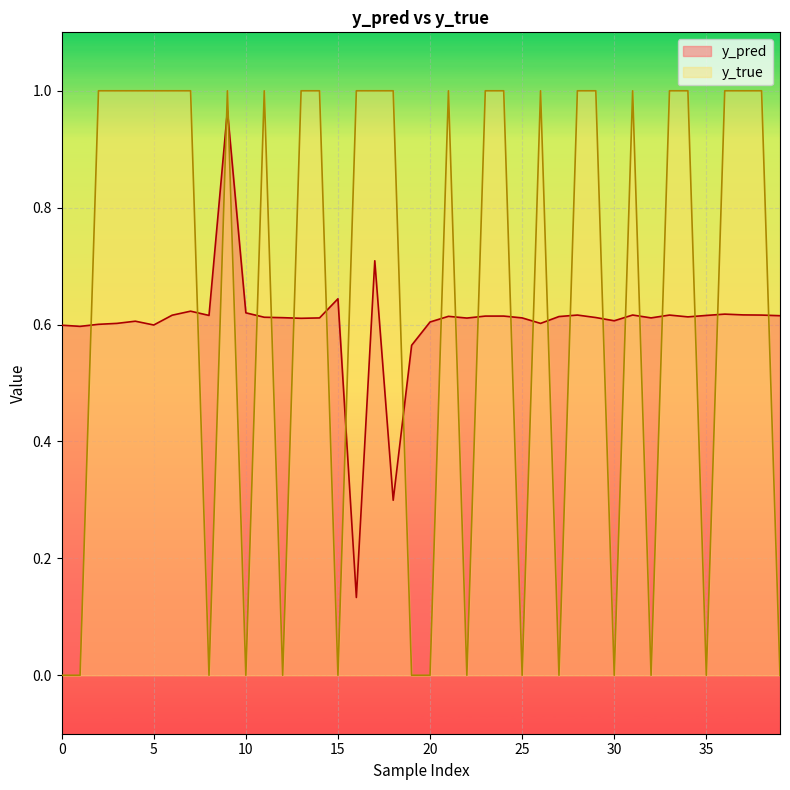

What is the spread (max minus min) of values at 25?

0.4